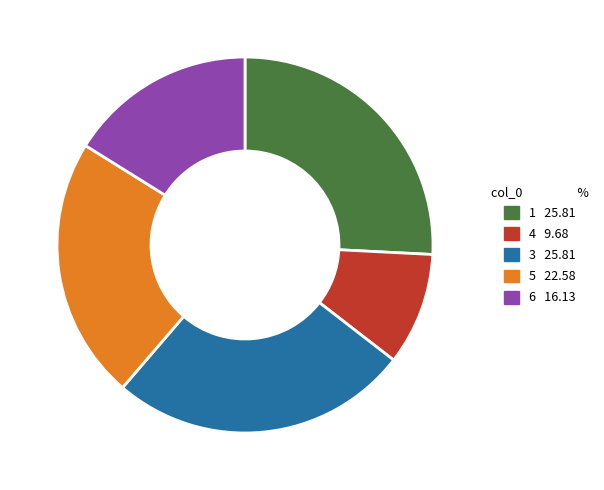

The 6 slice represents 16% of the pie. True or false?

True